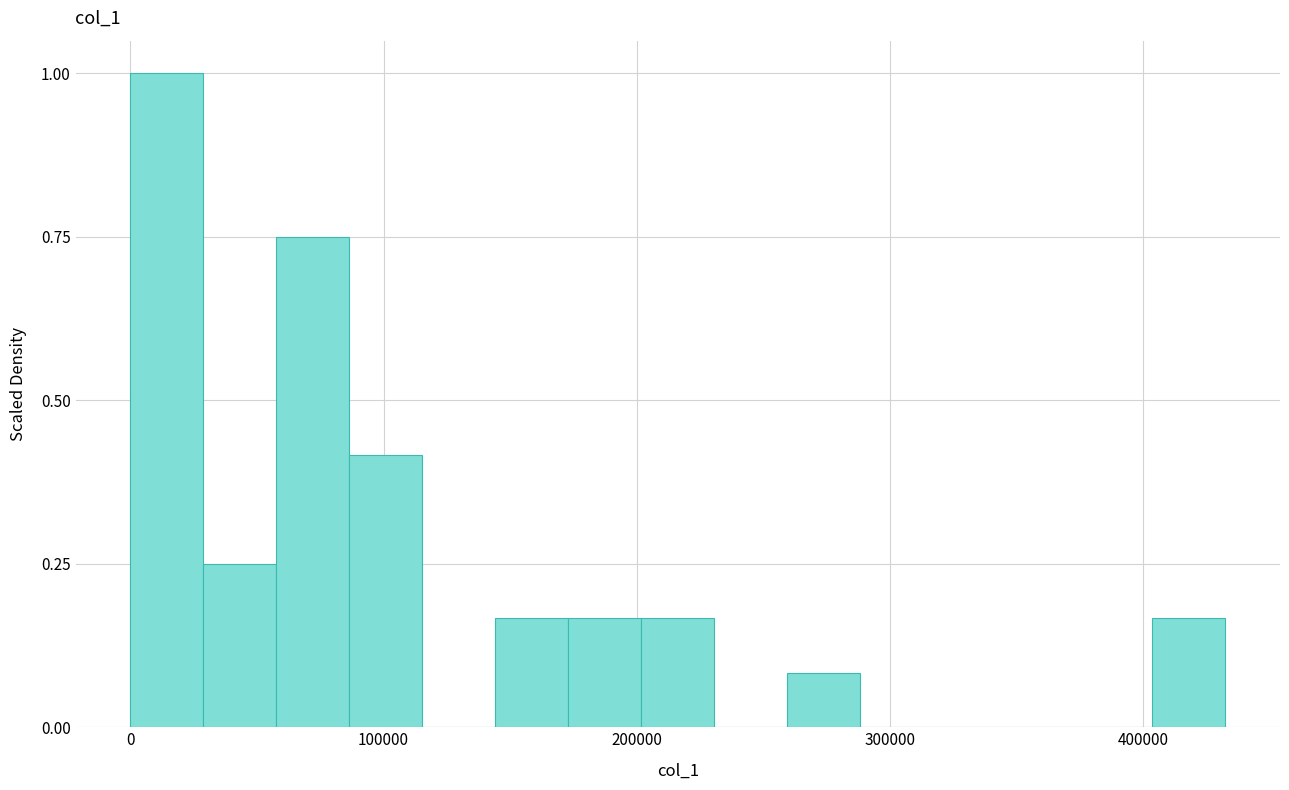

Around what value on the x-axis is the tallest bar? Give the approximate position of its centre, as read against the axis.

10000